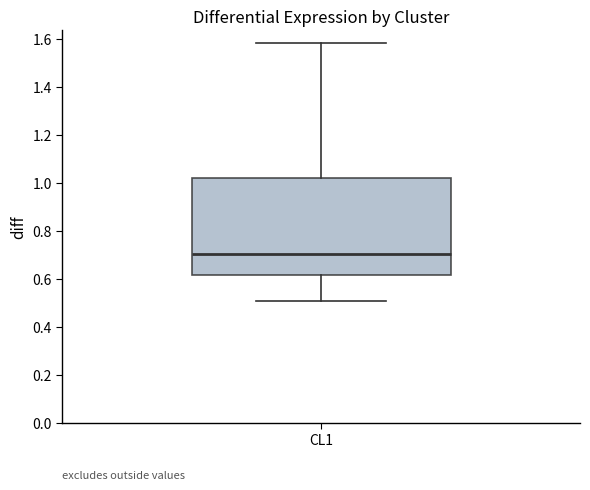

Where does the median line of the box for CL1 sit on the y-axis? The values are not printed on the chart, so give them approximately, as read against the axis.

0.70